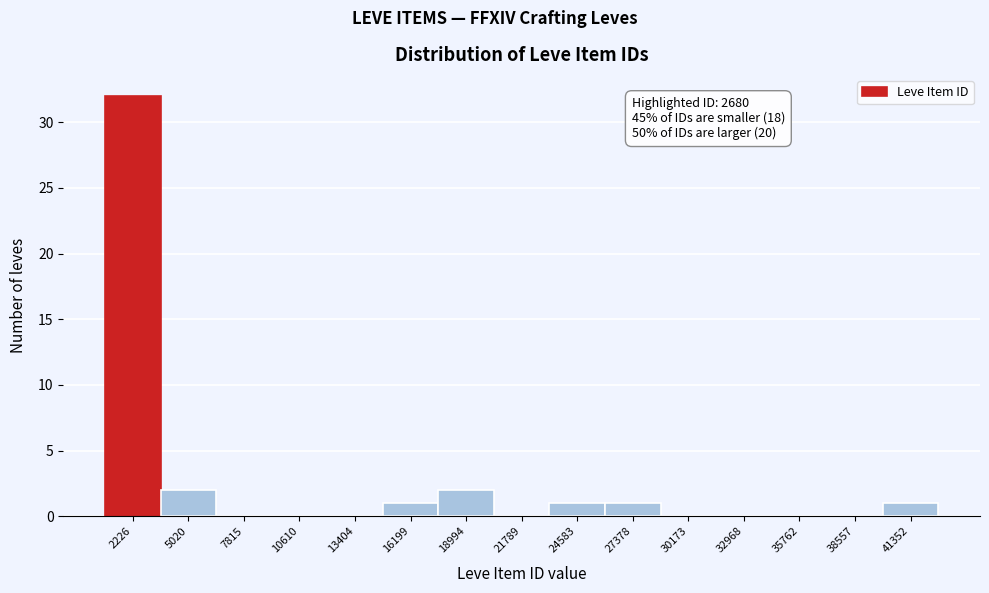

Reading left to right, transcribe all the data shown in this chart.

2226=32	5020=2	7815=0	10610=0	13404=0	16199=1	18994=2	21789=0	24583=1	27378=1	30173=0	32968=0	35762=0	38557=0	41352=1